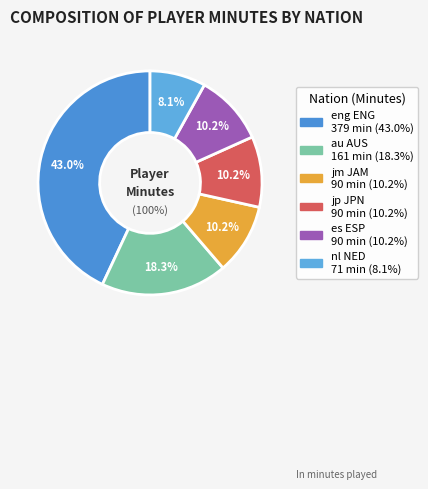

Which has a higher value, nl NED or jp JPN?

jp JPN